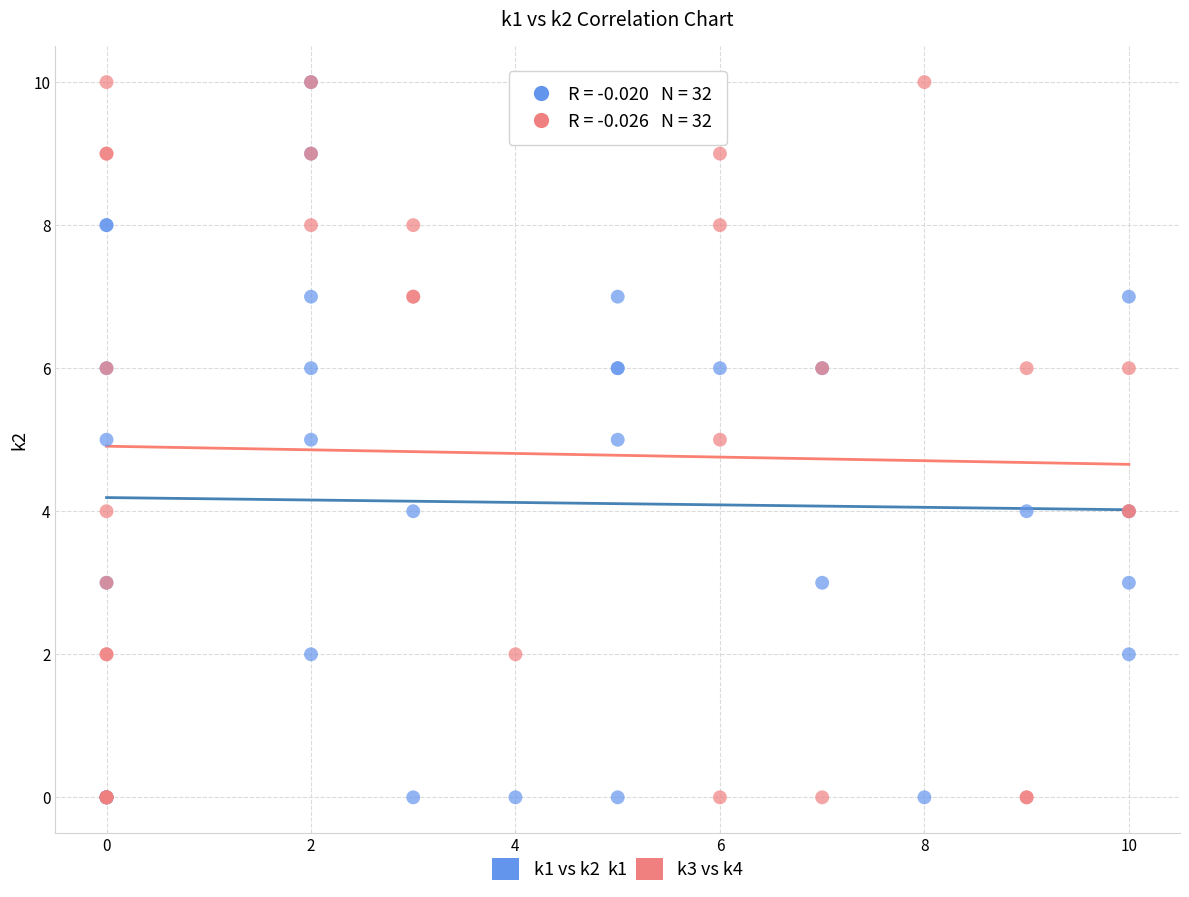

What are all the series names shown in the legend?

k1 vs k2, k3 vs k4